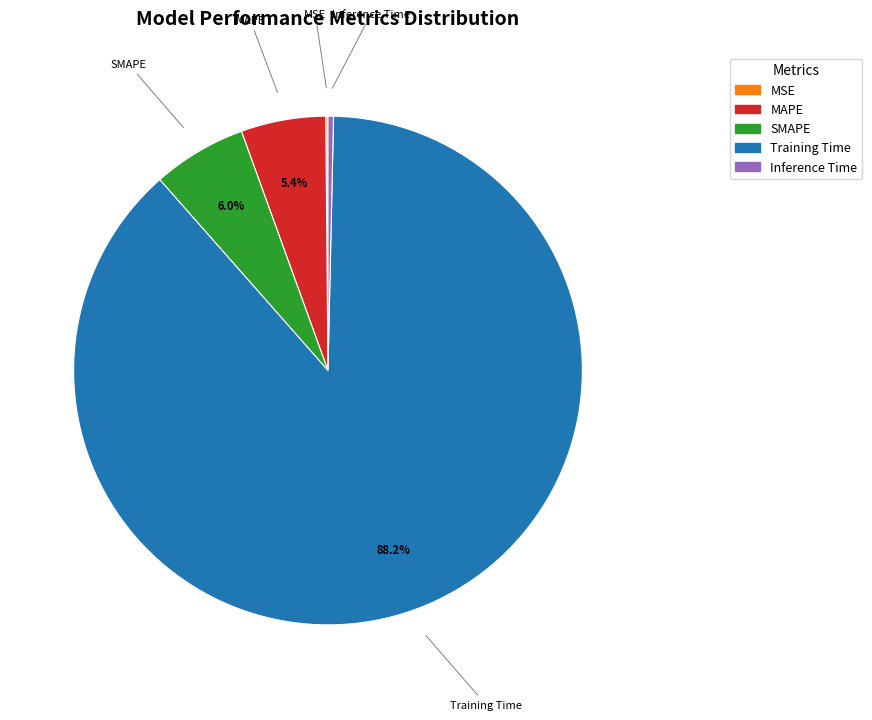

The MAPE slice represents 20% of the pie. True or false?

False